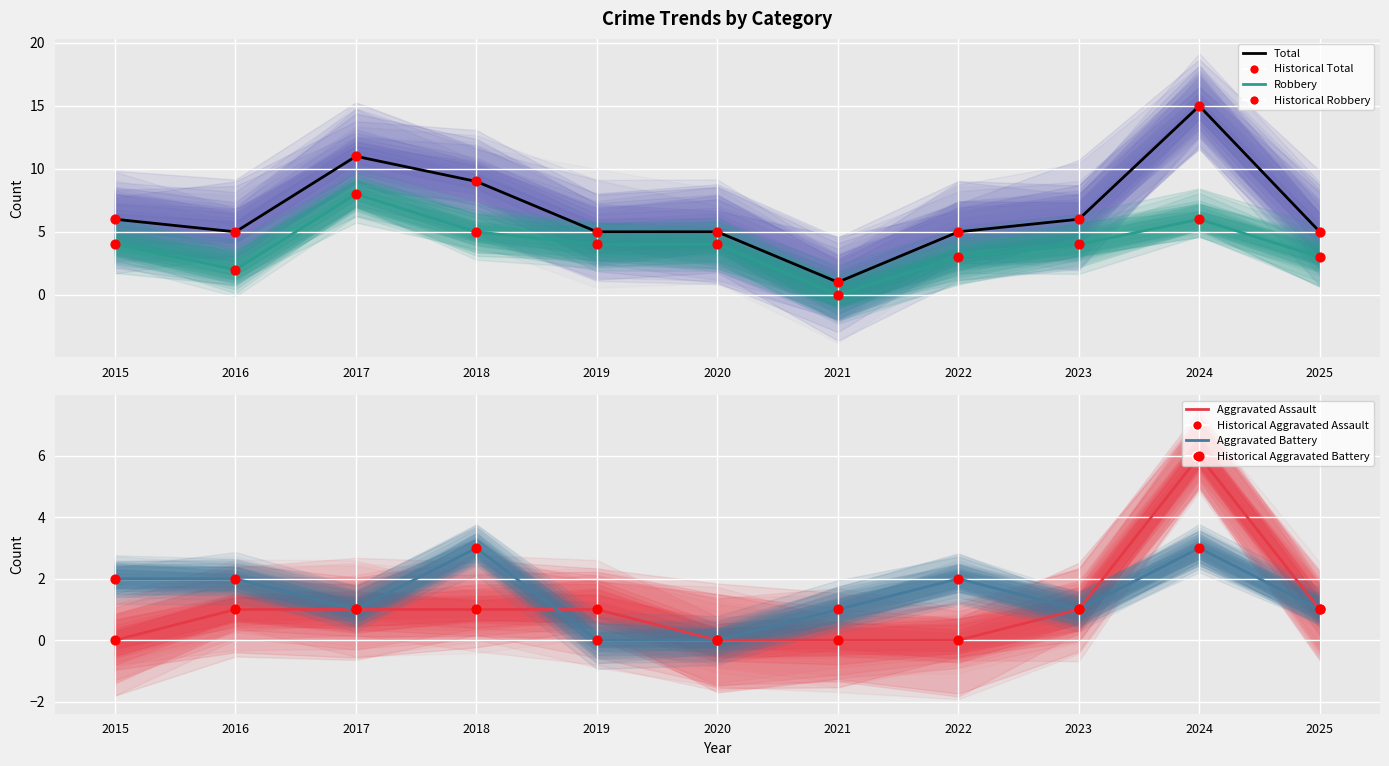

What are all the series names shown in the legend?

Aggravated Assault, Aggravated Battery, Robbery, Total